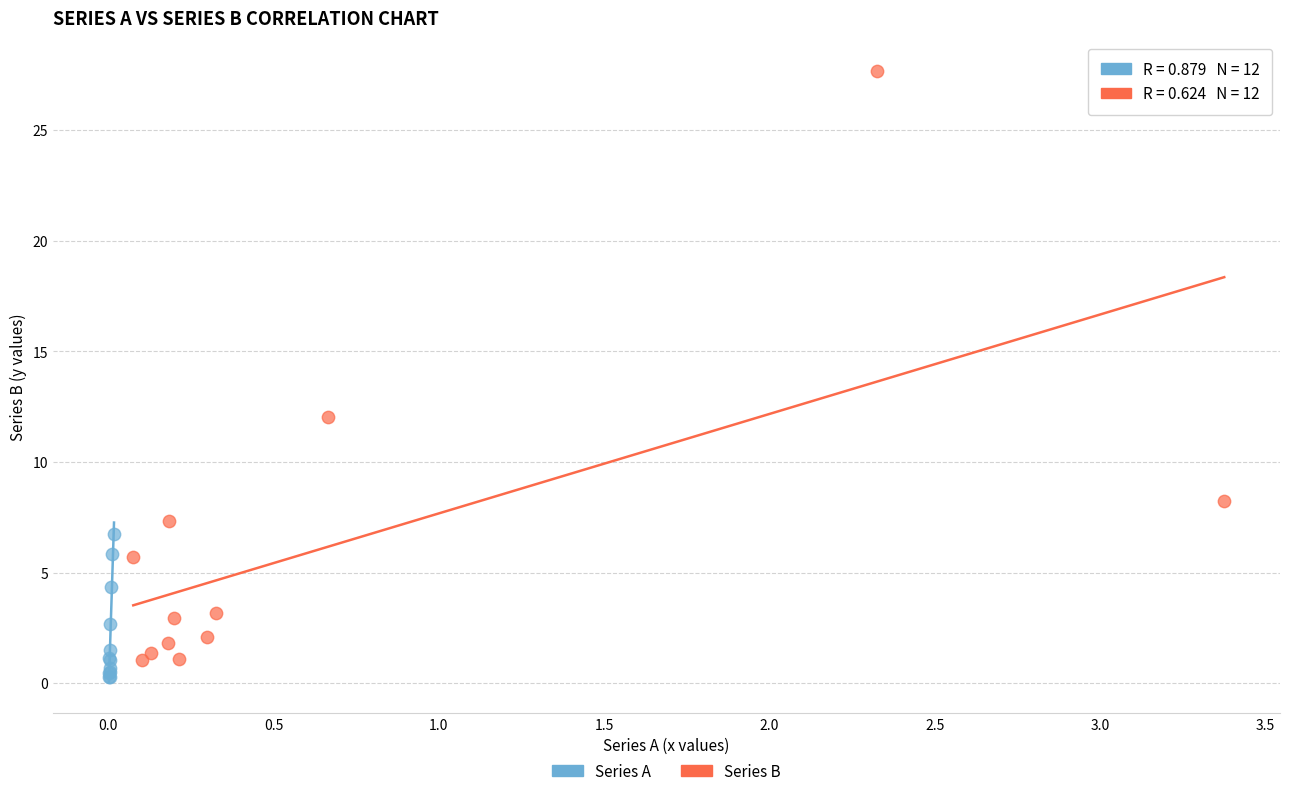

Which series contains the lowest Y value?

Series A